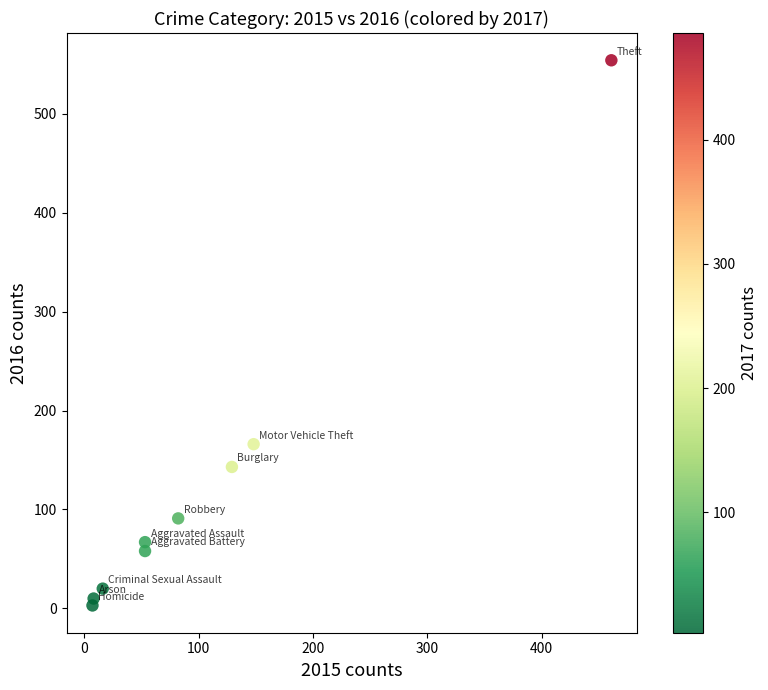

What is the range of Y values (max minus min)?

551